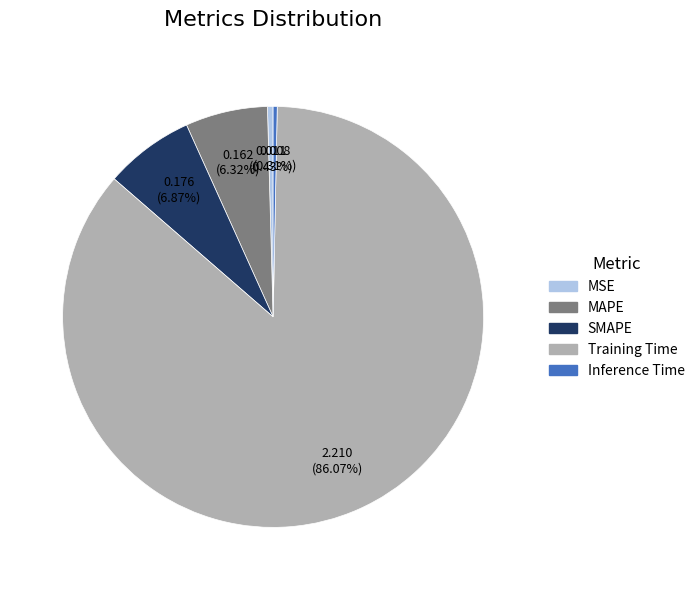

Count the number of slices in the pie.

5